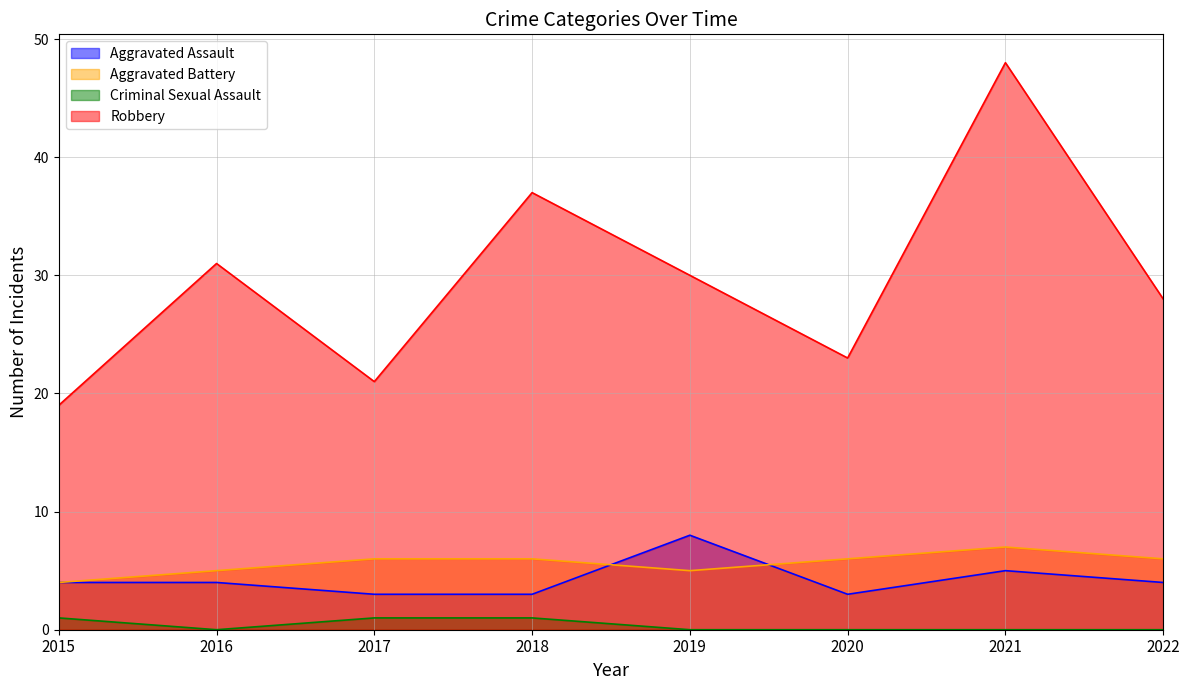

How many distinct data groups are displayed?

4